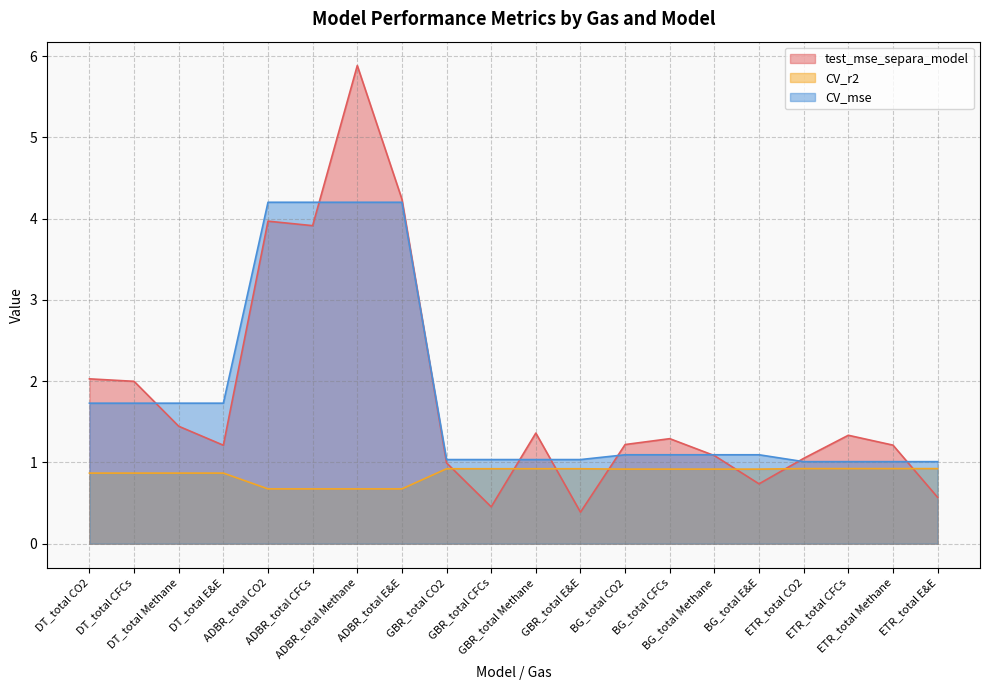

What is the total value across all series at ETR_total E&E?

2.5